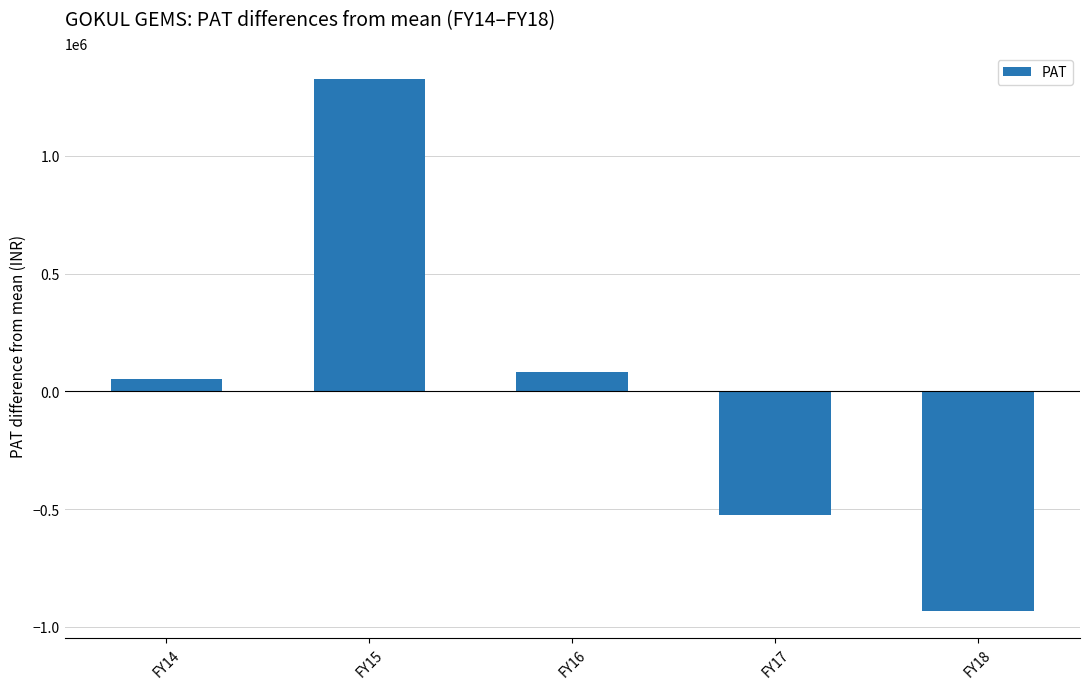

The chart shows a value of 54436.2 at FY14. True or false?

True